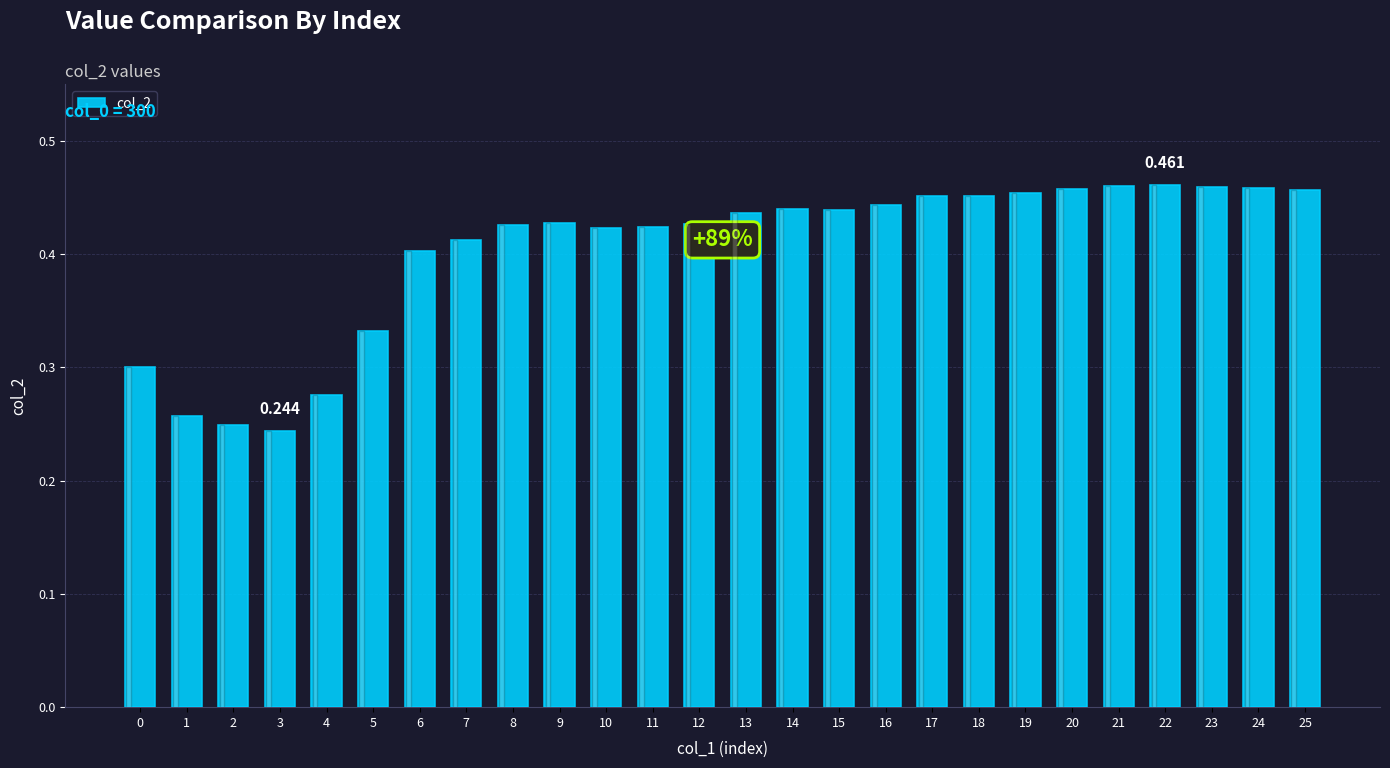

Does the chart contain any negative values?

No